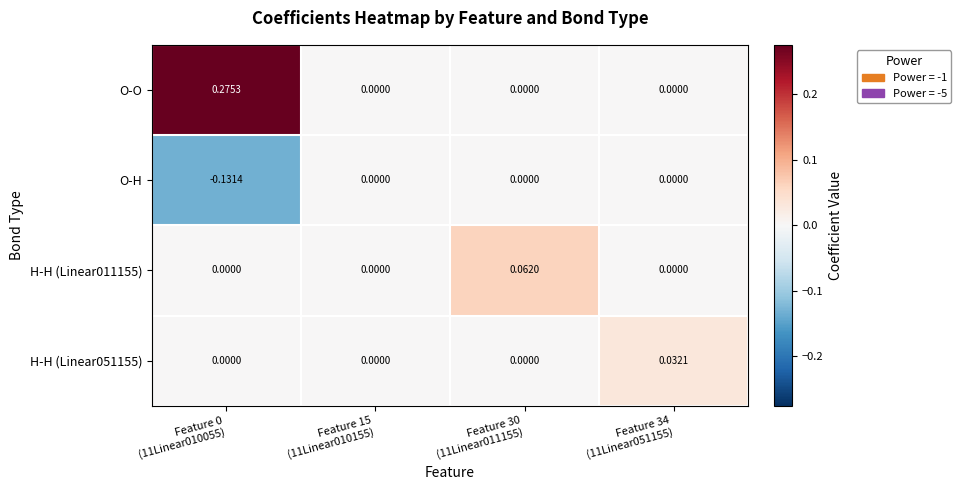

Count the number of categories in the chart.

4